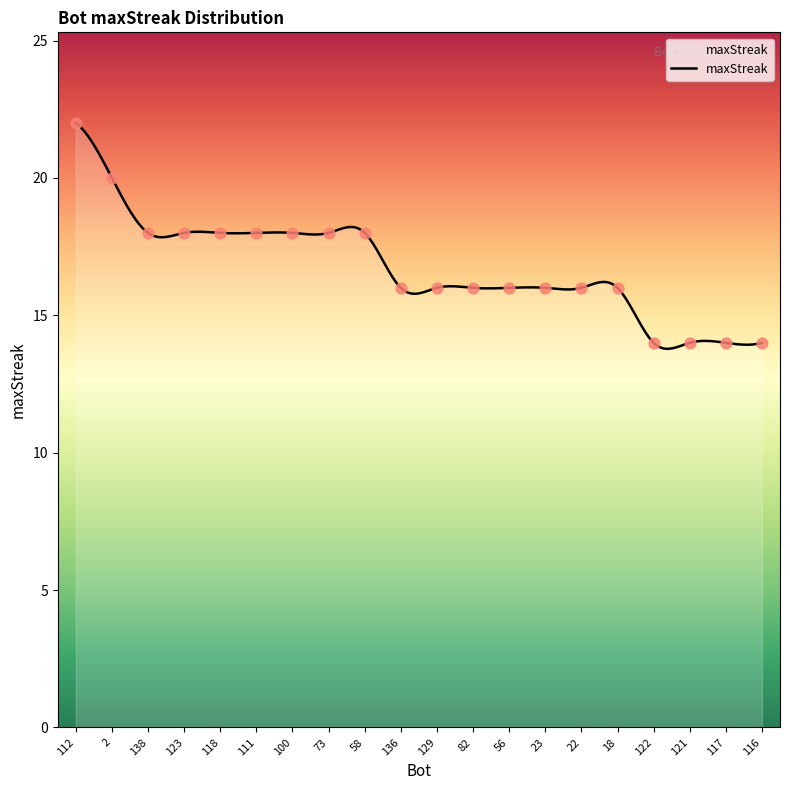

What is the minimum value shown in the chart?

13.8